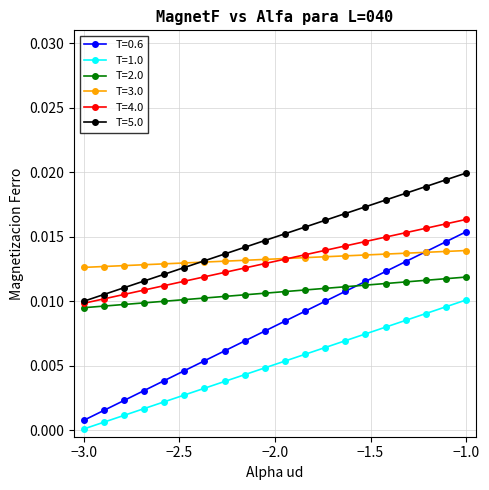

Which series has the largest total across all categories?

T=5.0